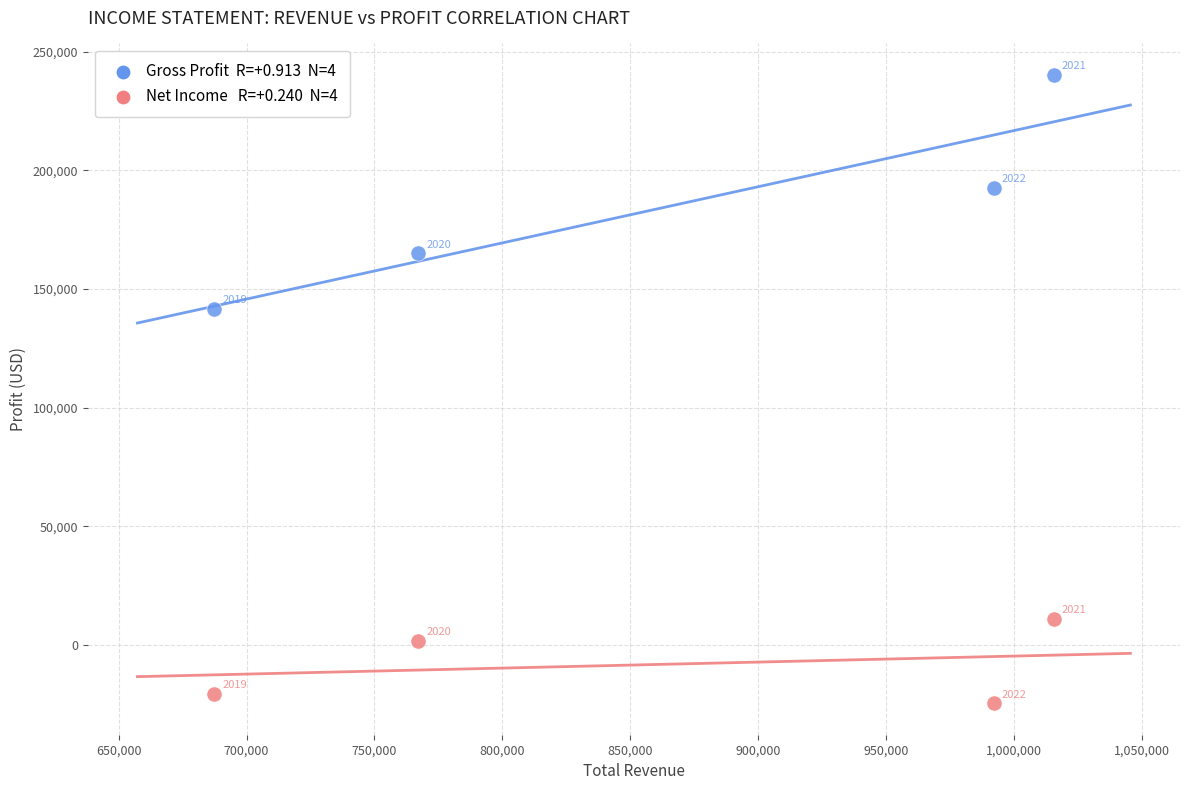

Across all data points, what is the range of Y values (max minus min)?

264900